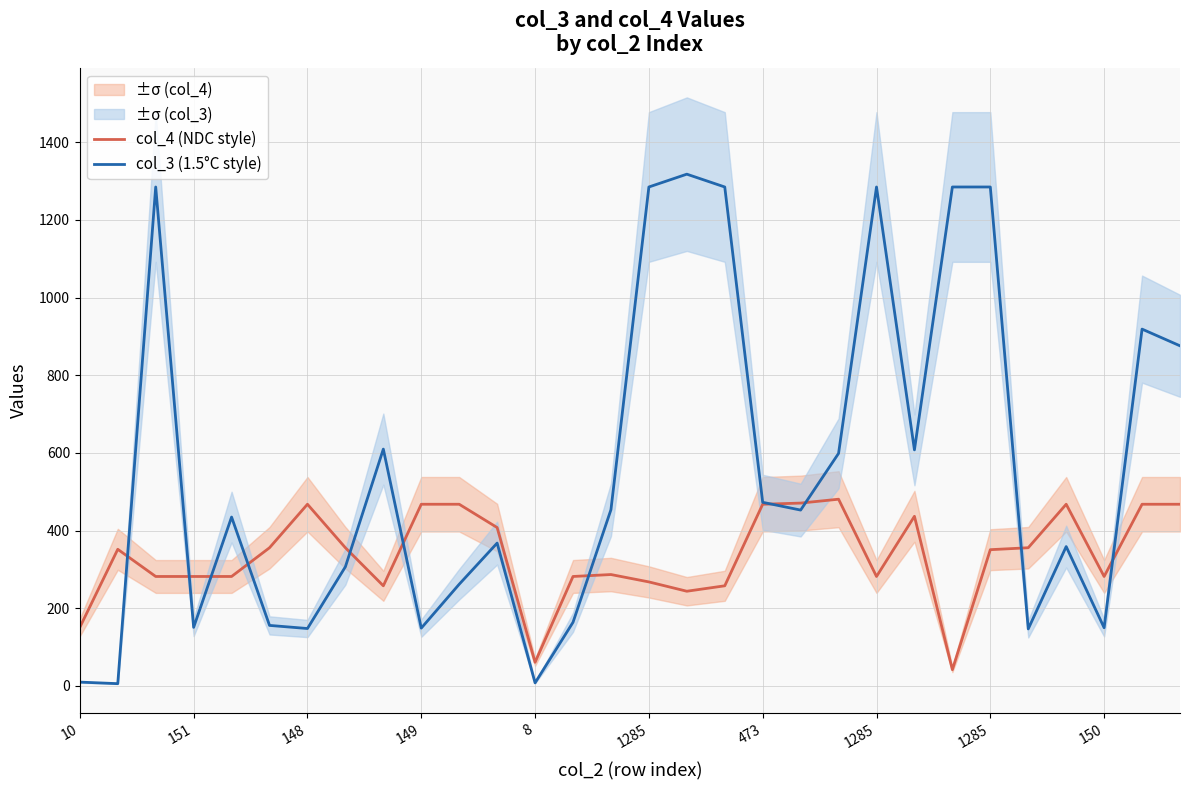

Where is col_4 (NDC style) nearest to the value 261?

1285